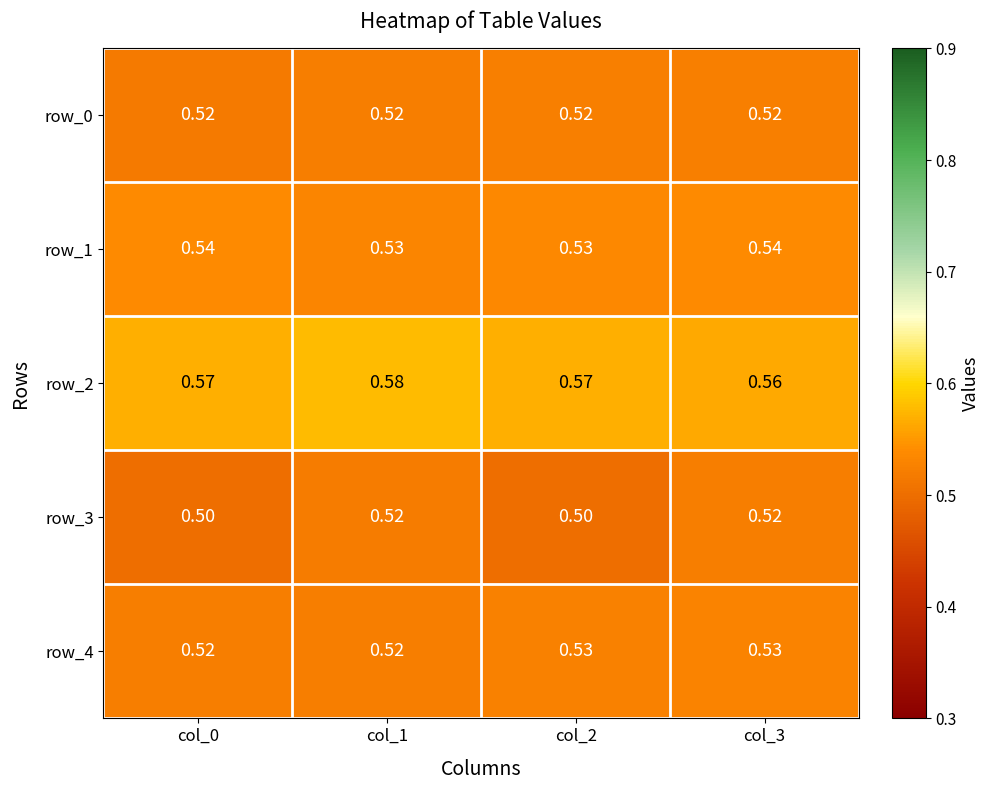

Is the value of row_1 at col_3 greater than the value of row_3 at col_0?

Yes